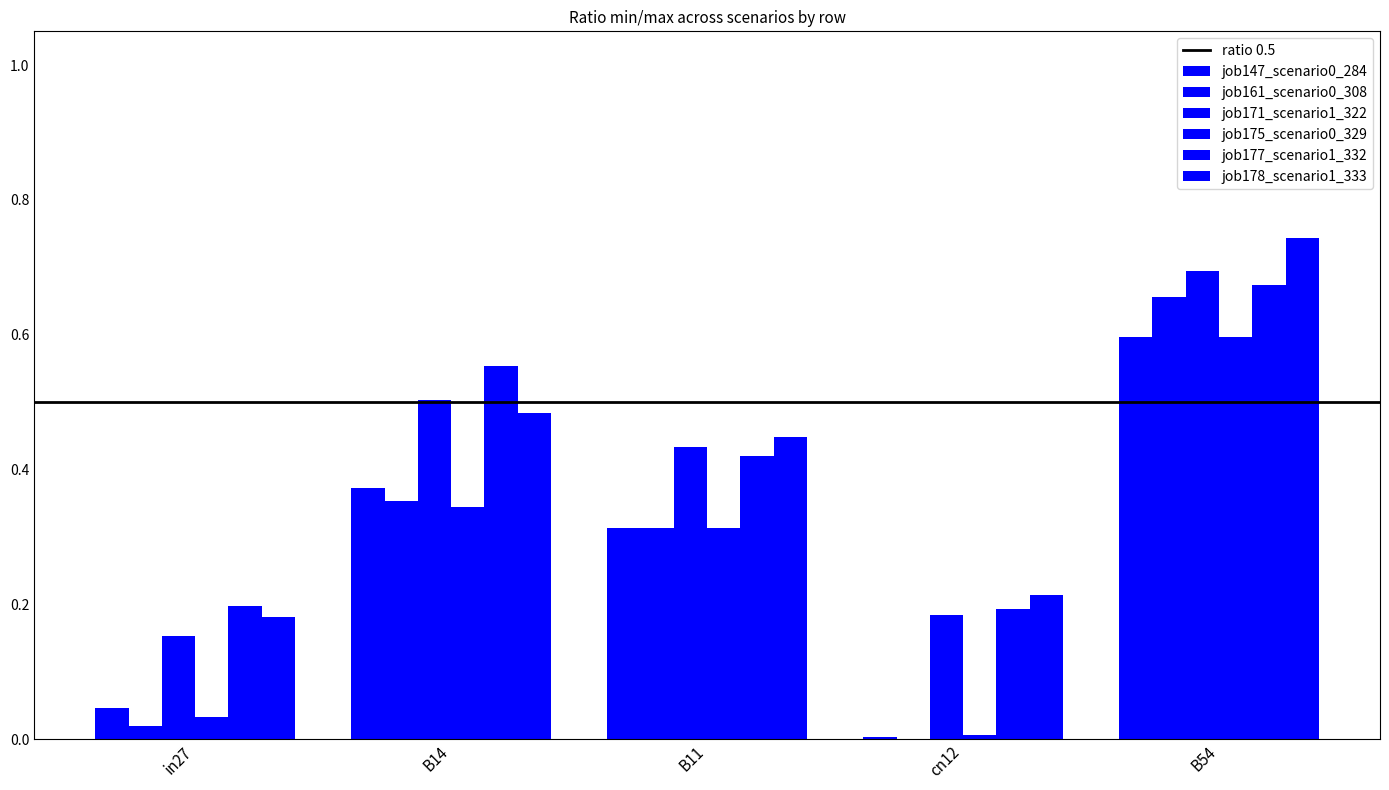

What is the maximum value for job175_scenario0_329?

0.6